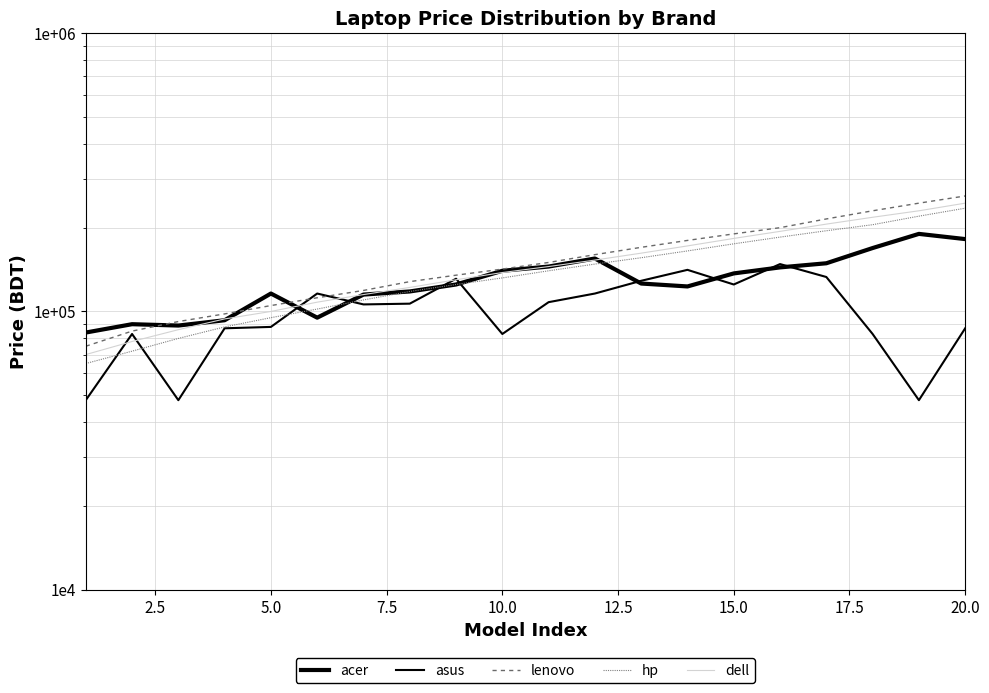

How many distinct data groups are displayed?

5